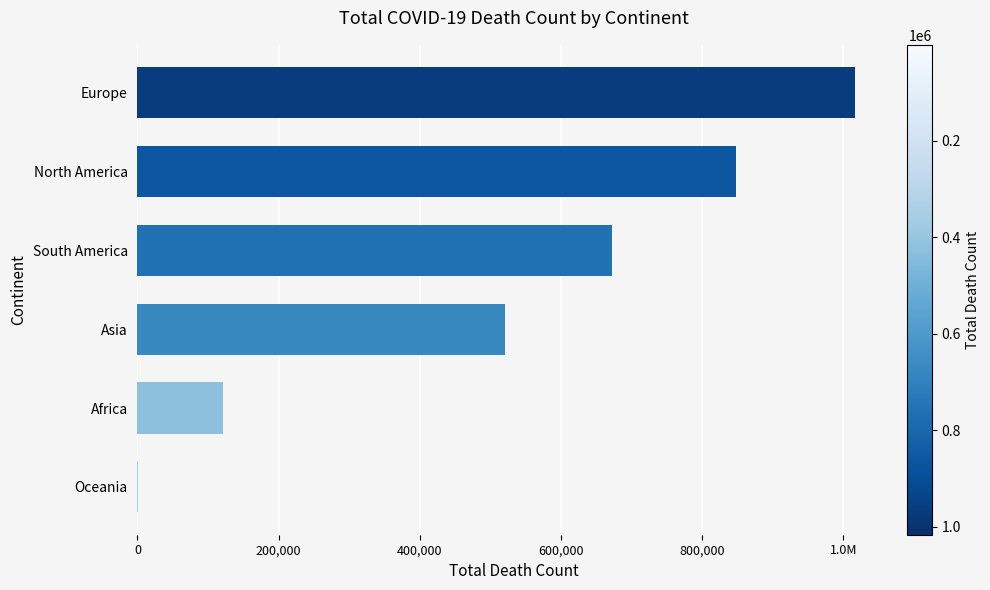

Are the bars horizontal?

Yes